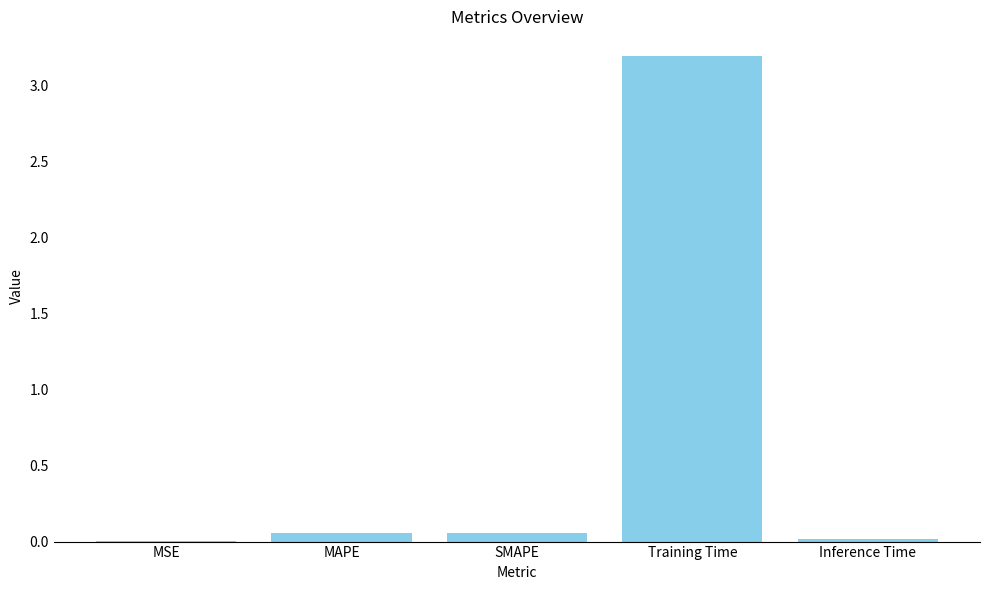

Between SMAPE and Training Time, which is larger?

Training Time